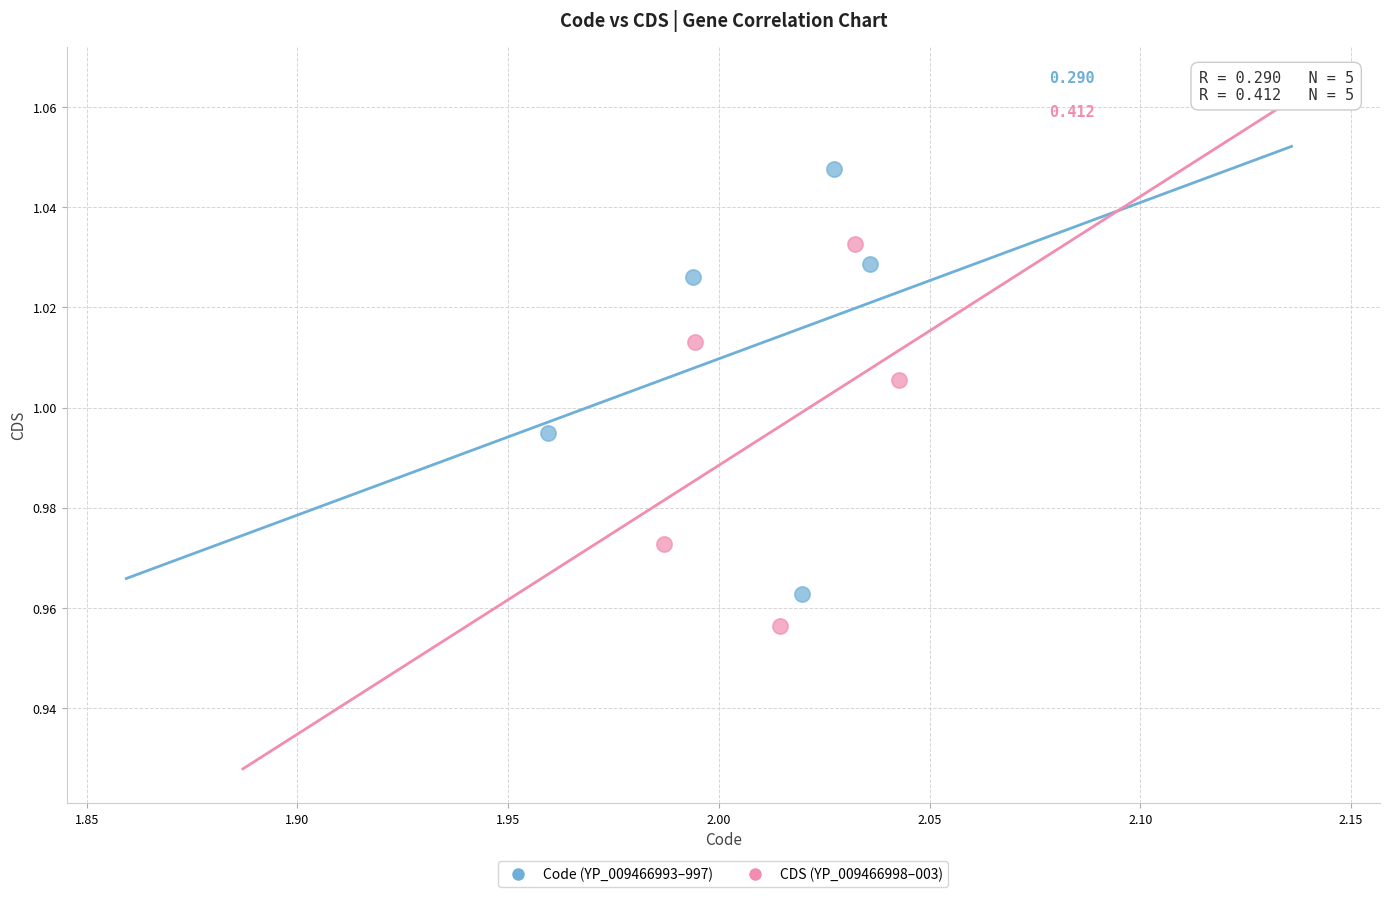

Which series contains the lowest Y value?

CDS (YP_009466998–003)